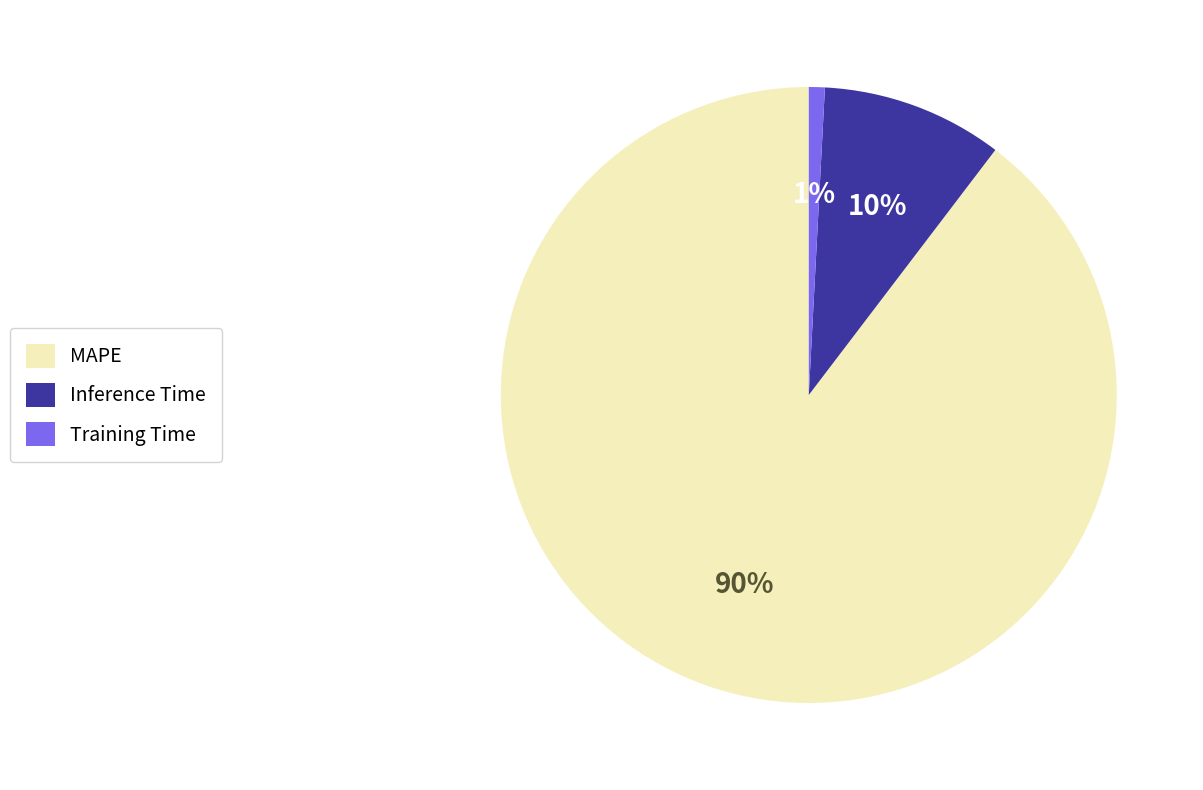

Which slice is the largest?

MAPE